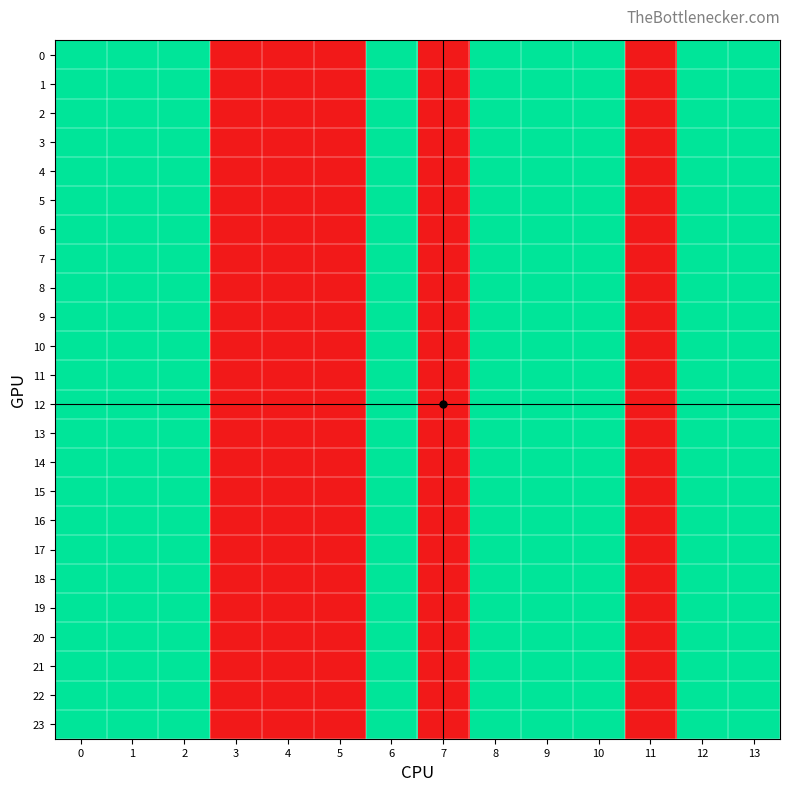

Which has a higher value, 9 or 10?

9